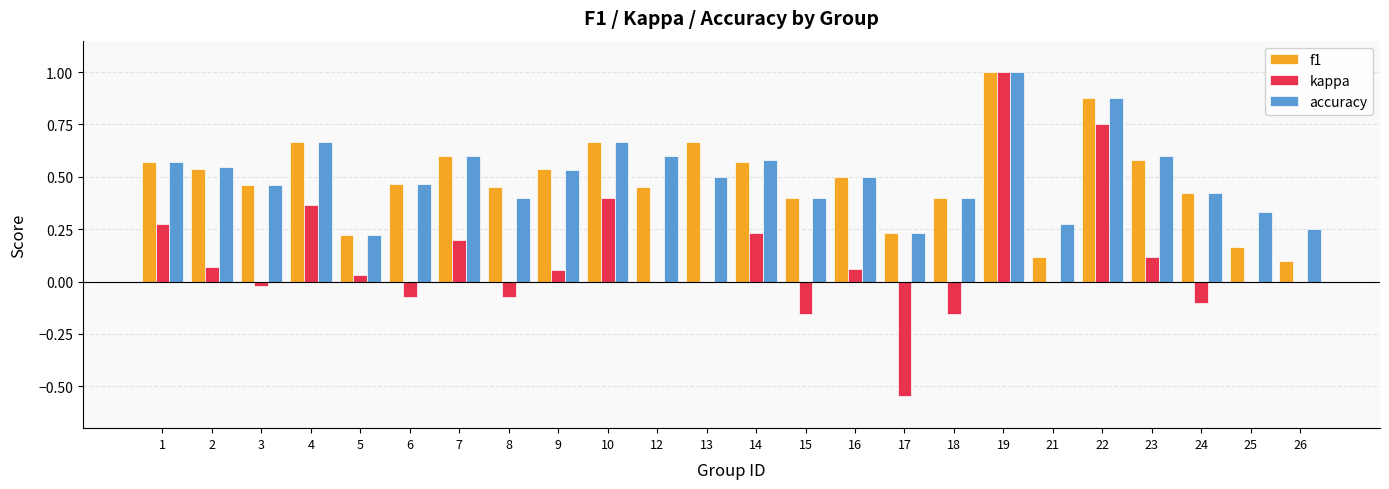

At which category is the sum across all series the highest?

19